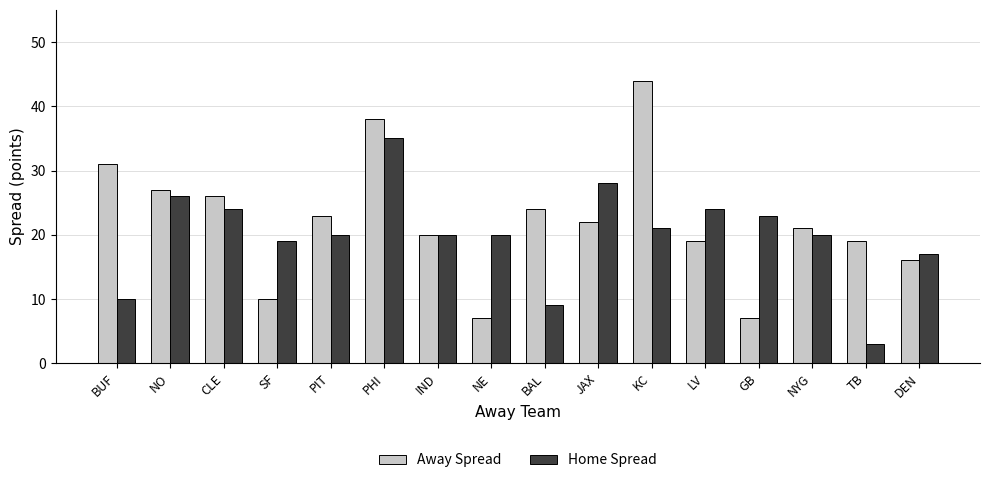

What is the total value across all series at NYG?

41